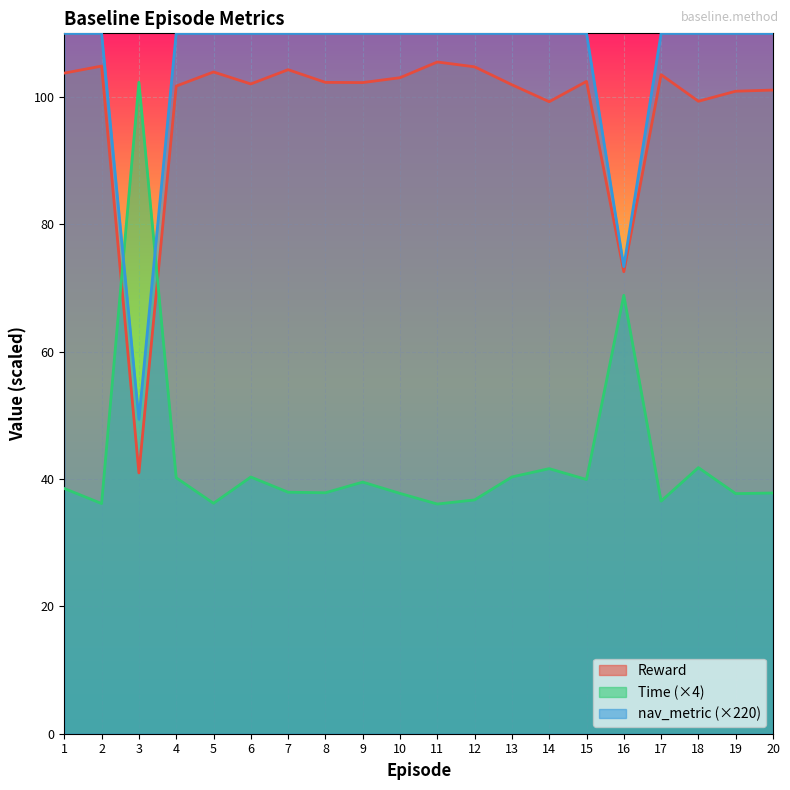

What is the highest value of the Reward series?

105.5